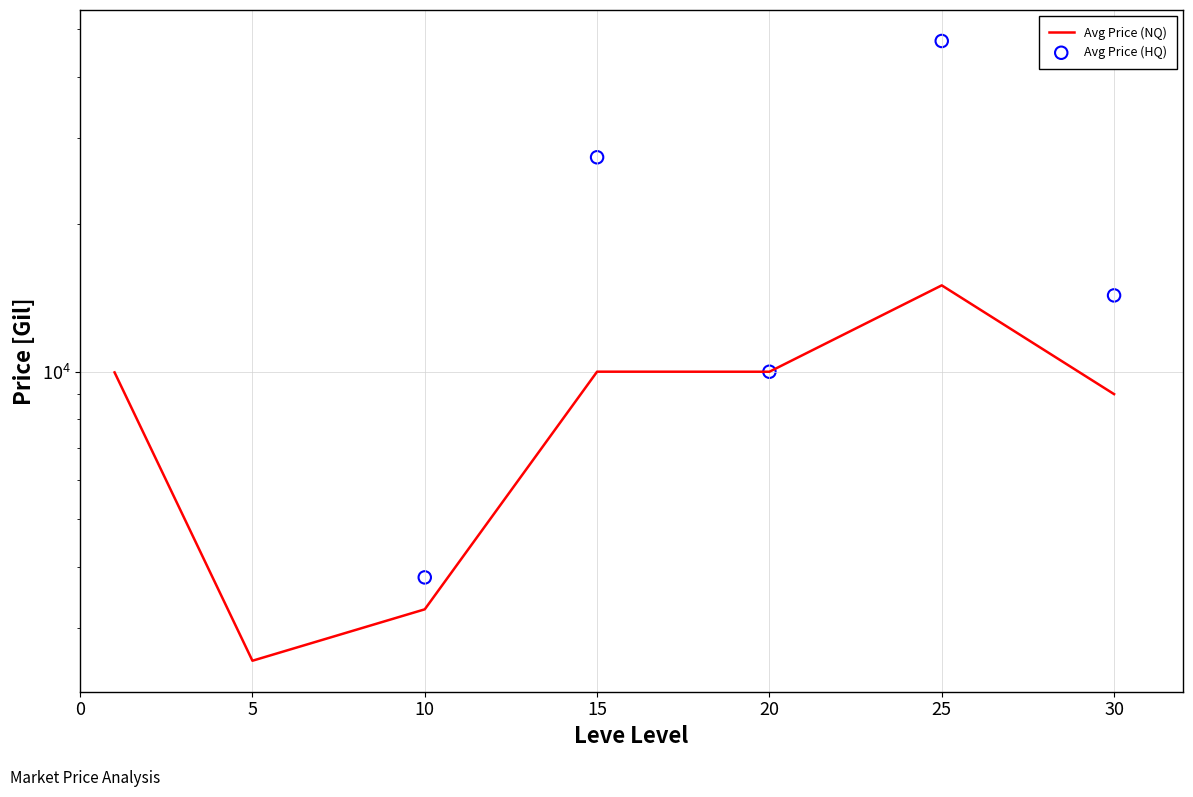

Is the value of Avg Price (HQ) at 30 greater than the value of Avg Price (NQ) at 30?

Yes